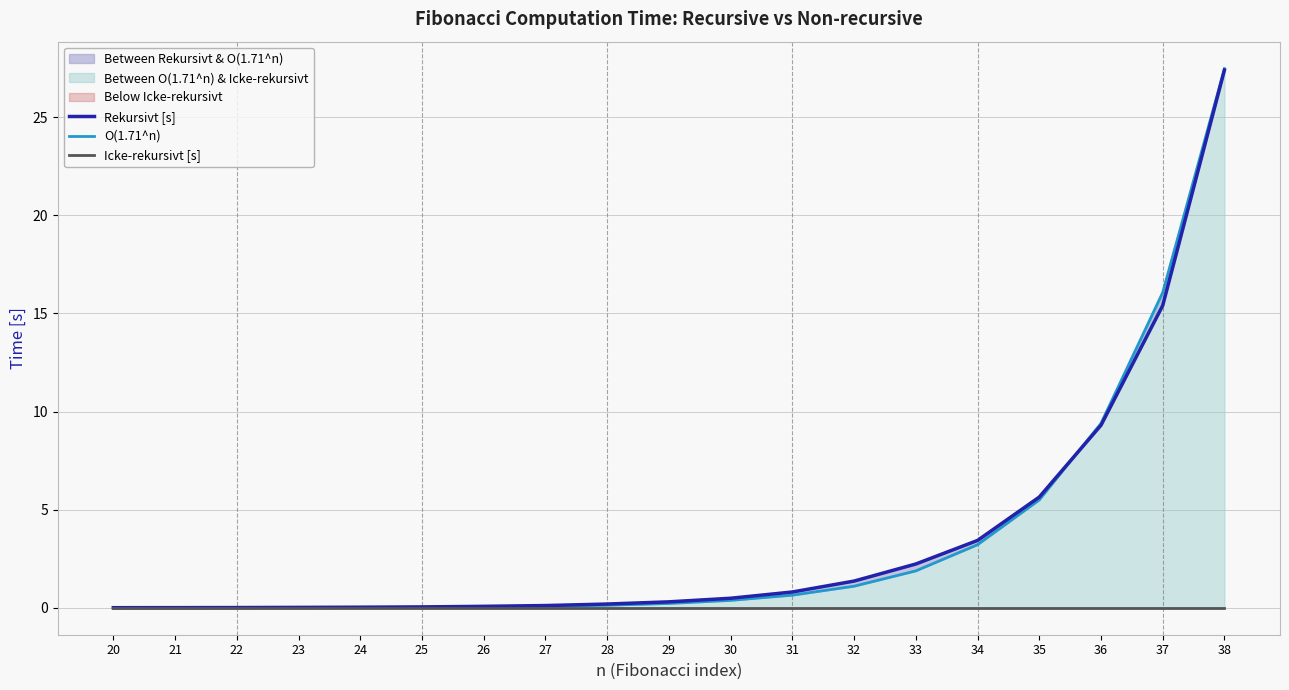

Which has a higher value, 20 or 30?

30